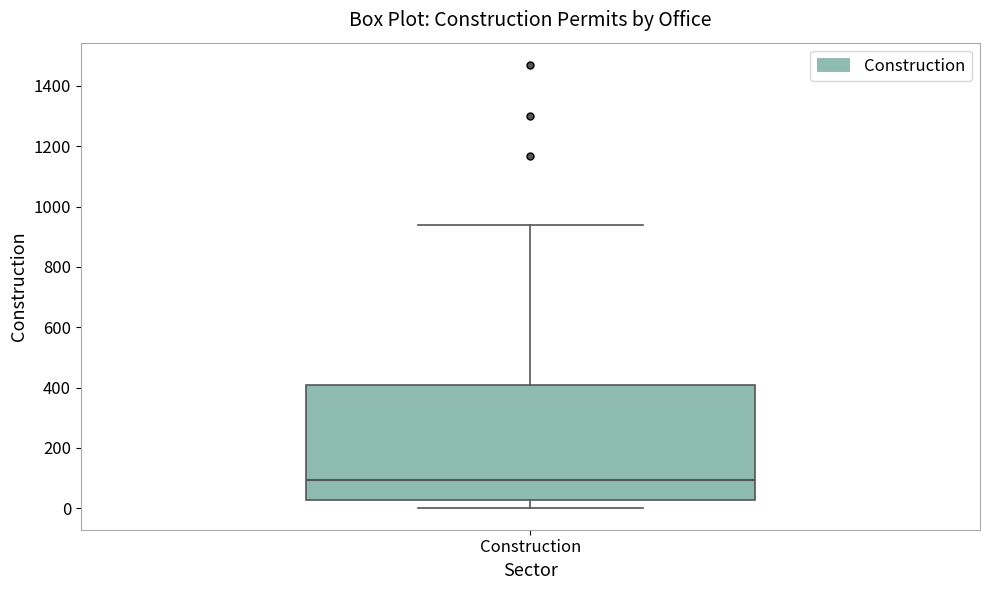

Read this box plot against the y-axis: the position of the median line, the range covered by the box, and the ends of both whiskers. The values are not printed on the chart, so give them approximately, as read against the axis.

median 100, box 20 to 420, whiskers 0 to 940